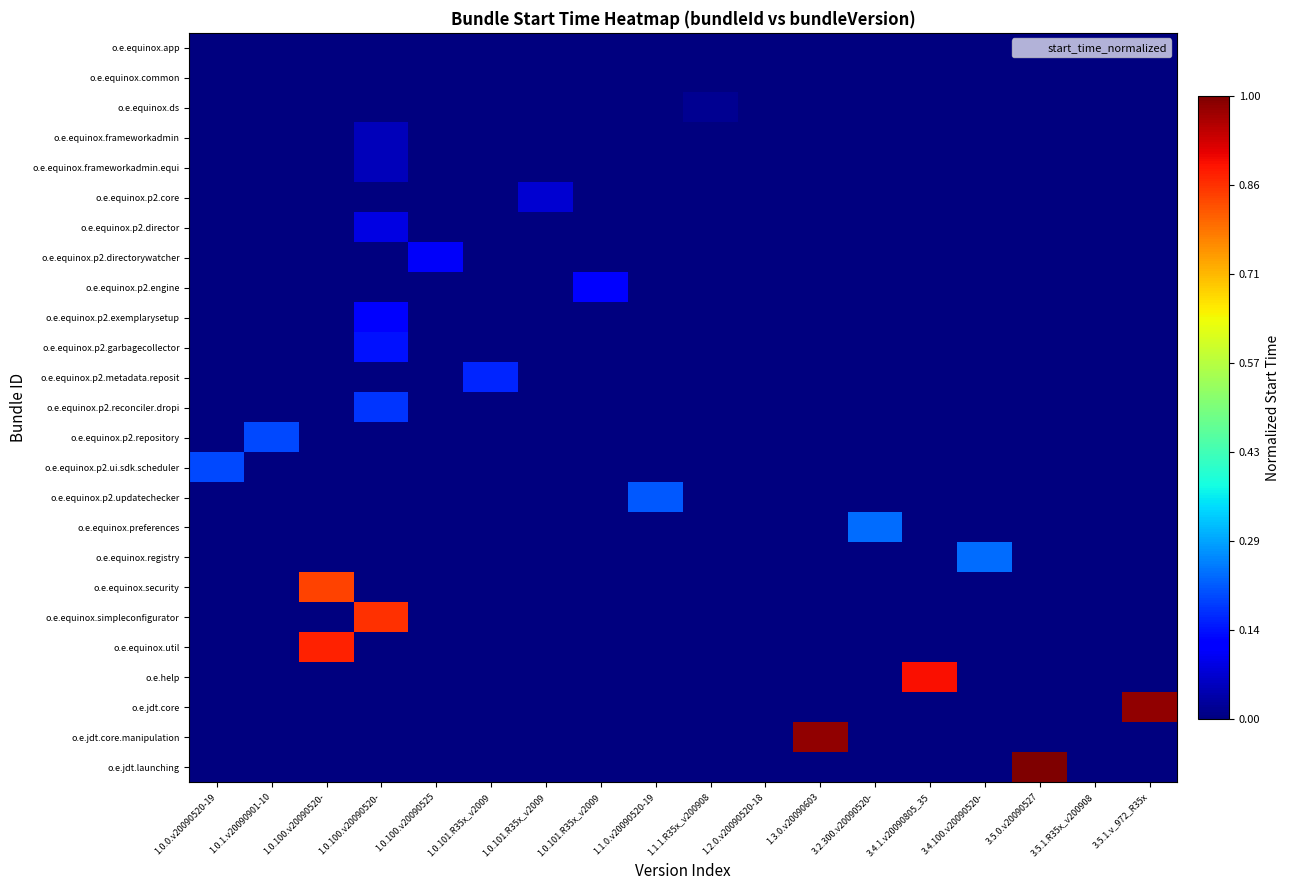

List the series in order of their peak value, highest first.

o.e.jdt.launching, o.e.jdt.core, o.e.jdt.core.manipulation, o.e.help, o.e.equinox.util, o.e.equinox.simpleconfigurator, o.e.equinox.security, o.e.equinox.preferences, o.e.equinox.registry, o.e.equinox.p2.updatechecker, o.e.equinox.p2.repository, o.e.equinox.p2.ui.sdk.scheduler, o.e.equinox.p2.reconciler.dropi, o.e.equinox.p2.metadata.reposit, o.e.equinox.p2.garbagecollector, o.e.equinox.p2.engine, o.e.equinox.p2.exemplarysetup, o.e.equinox.p2.directorywatcher, o.e.equinox.p2.director, o.e.equinox.p2.core, o.e.equinox.frameworkadmin, o.e.equinox.frameworkadmin.equi, o.e.equinox.ds, o.e.equinox.app, o.e.equinox.common